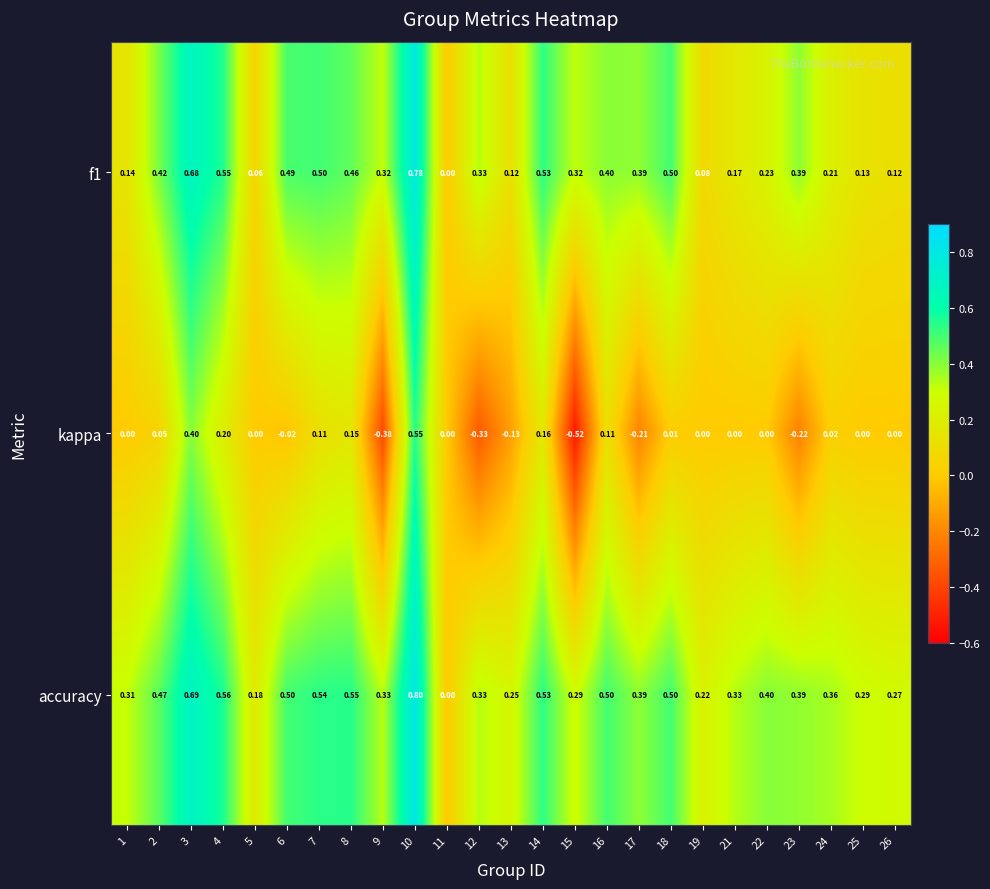

Which series changed the most between 19 and 22?

accuracy